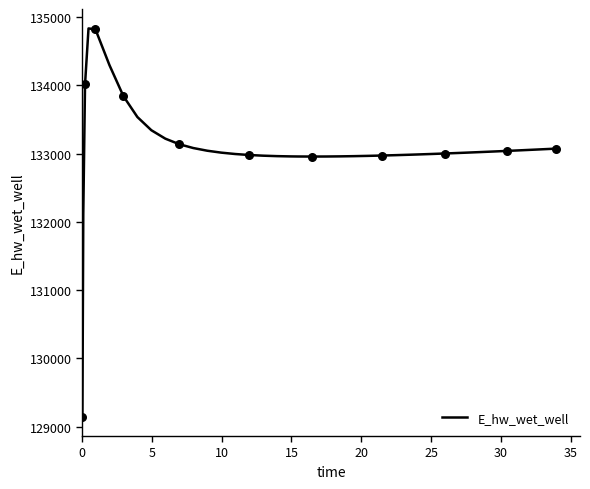

What is the difference between the maximum and minimum values?

5686.5